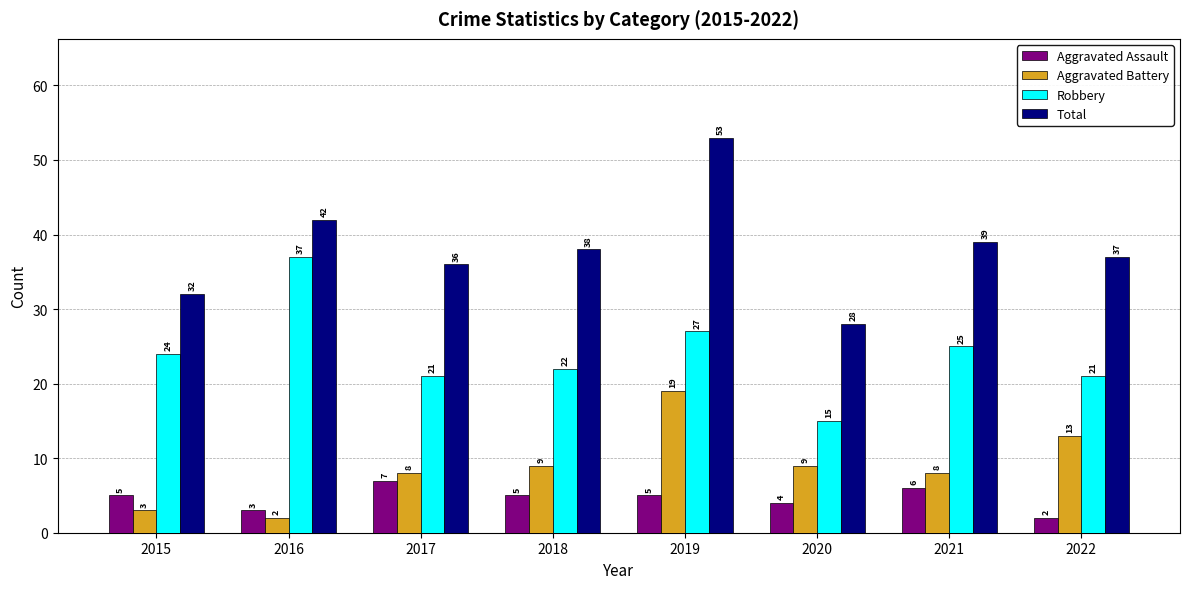

What is the value of the Total bar at the 3rd from the left?

36